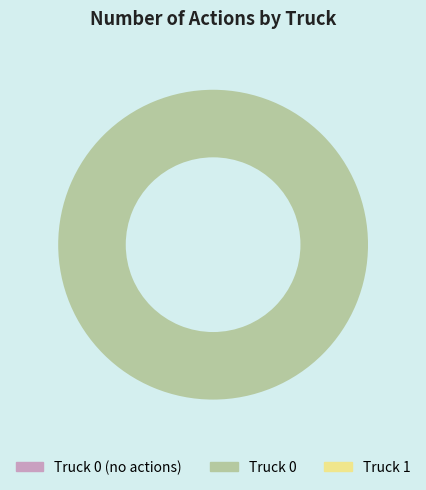

Is there any slice that represents more than half of the pie?

Yes